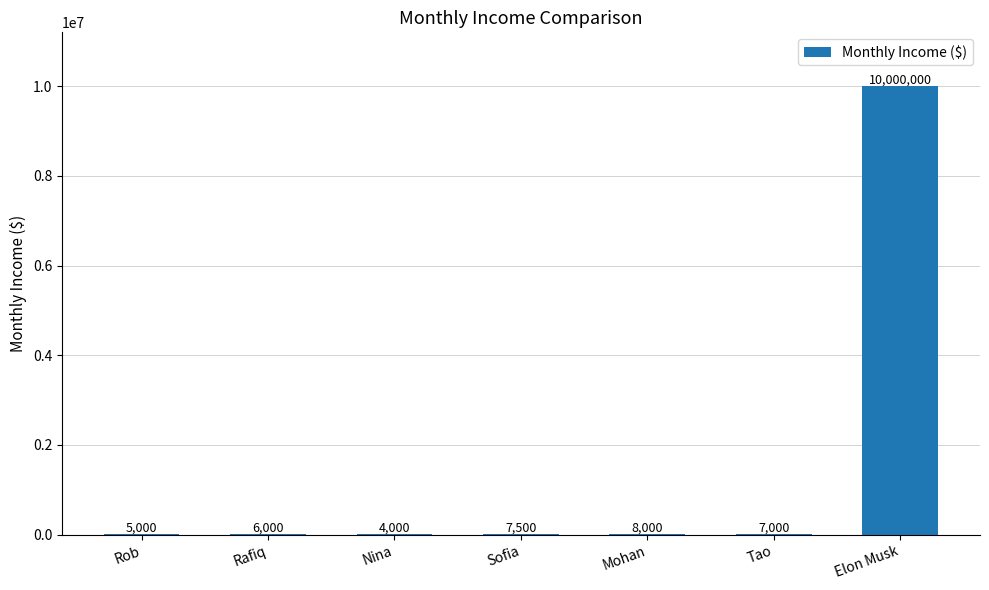

Which category has the highest value across all series?

Elon Musk